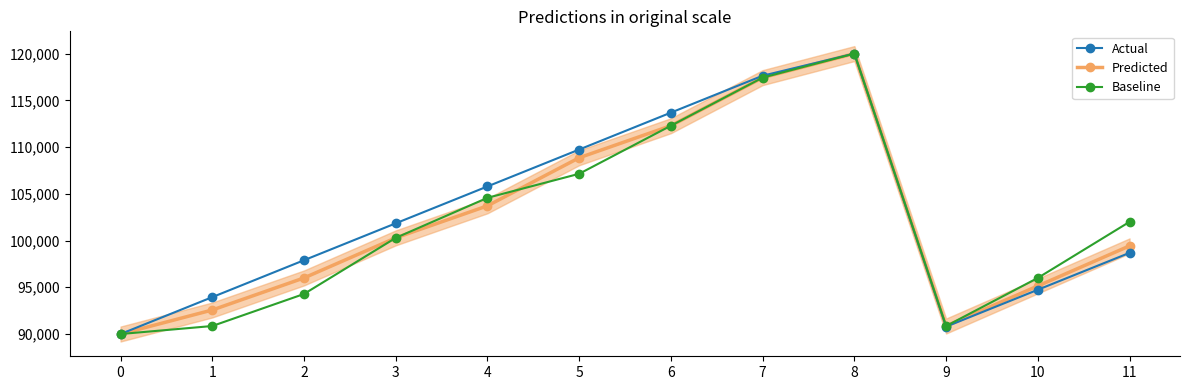

What are all the series names shown in the legend?

Predicted, Actual, Baseline